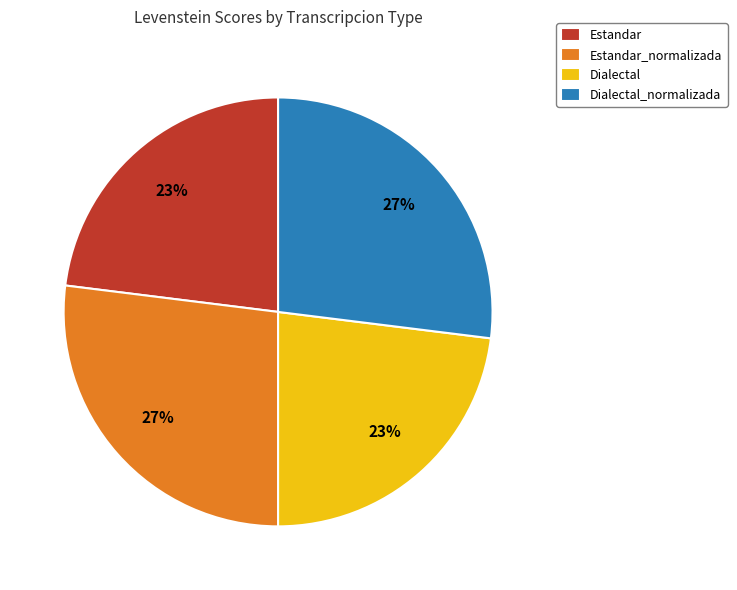

To the nearest percent, what is the difference between the largest and smallest slice percentages?

4%